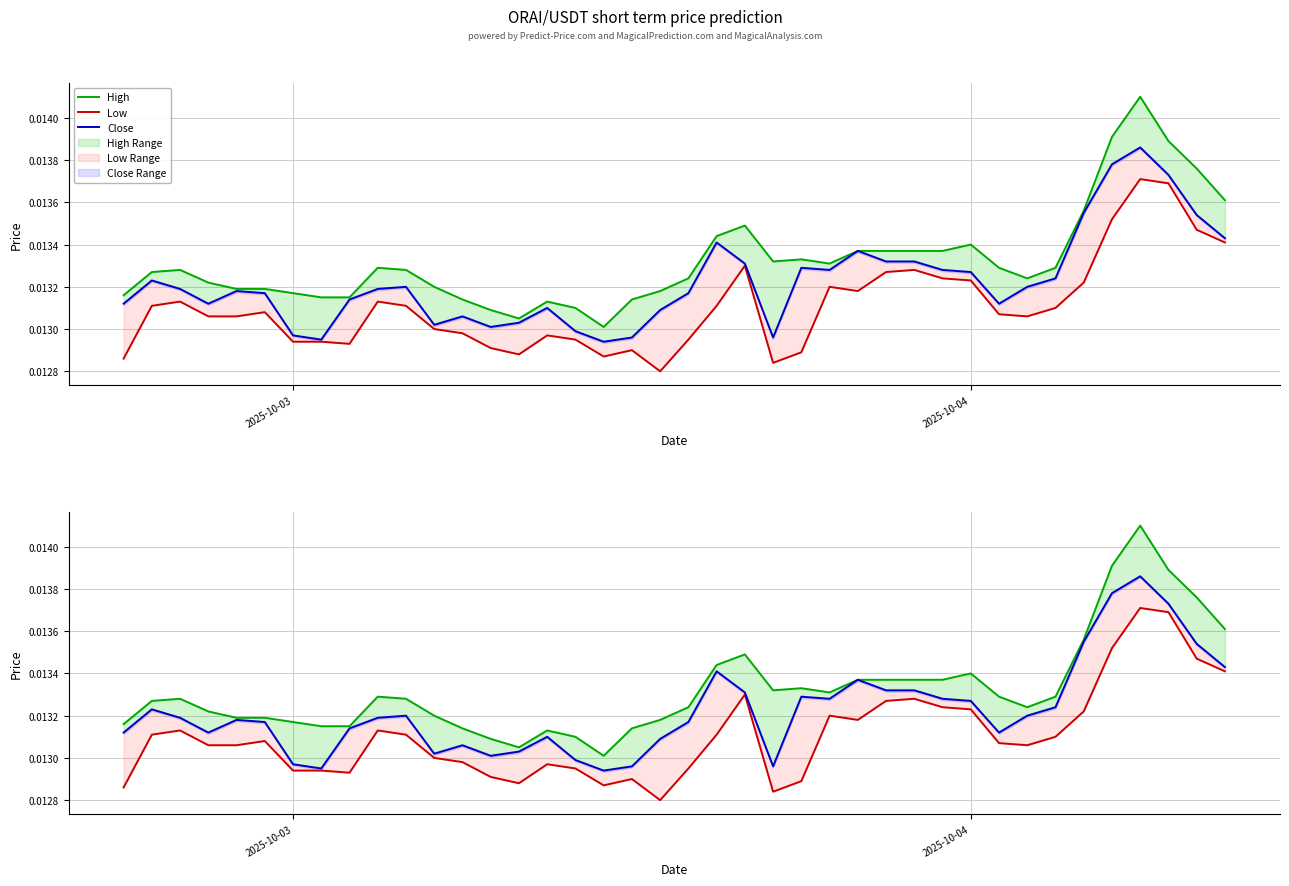

How many Low values are between 0 and 1?

40